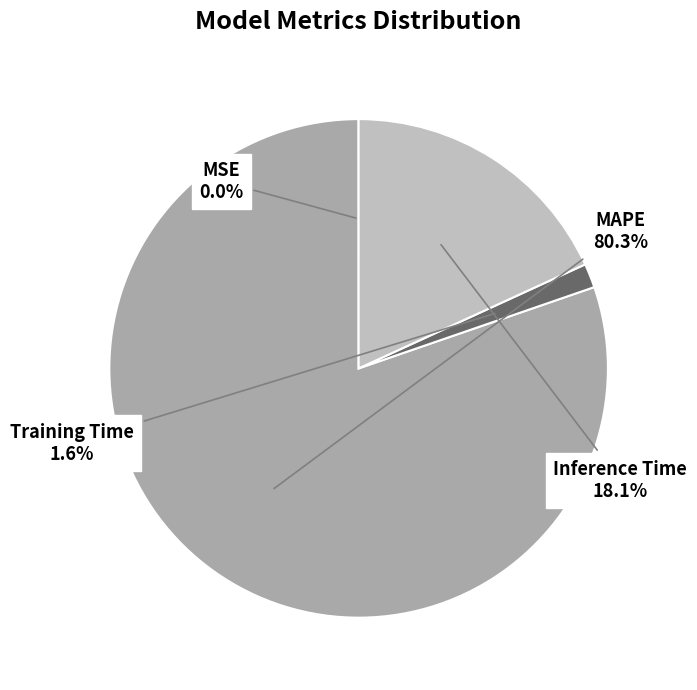

How many segments does this pie chart have?

4